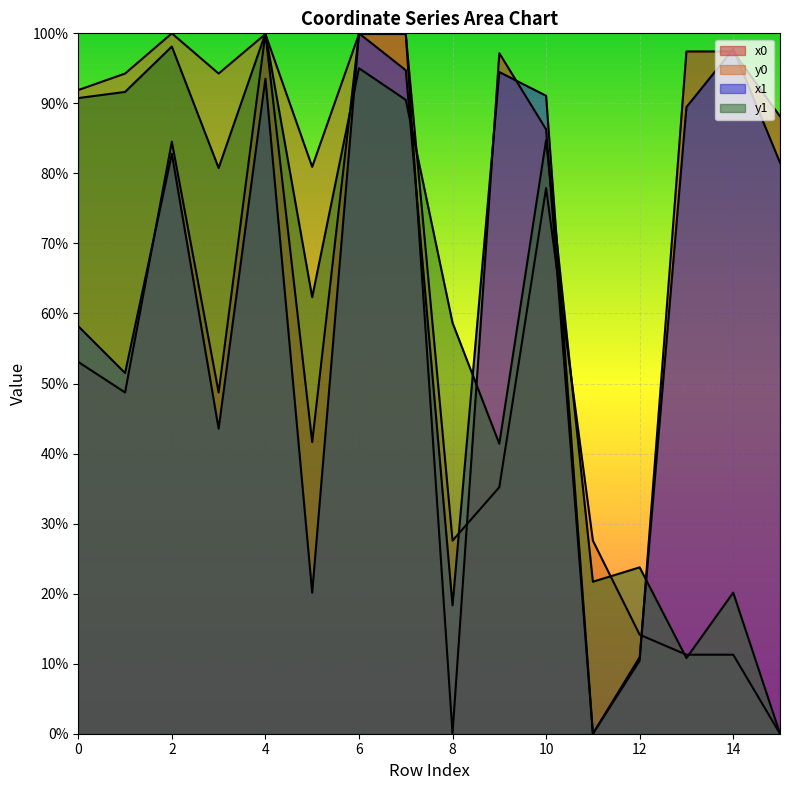

What is the greatest value displayed?

1.0